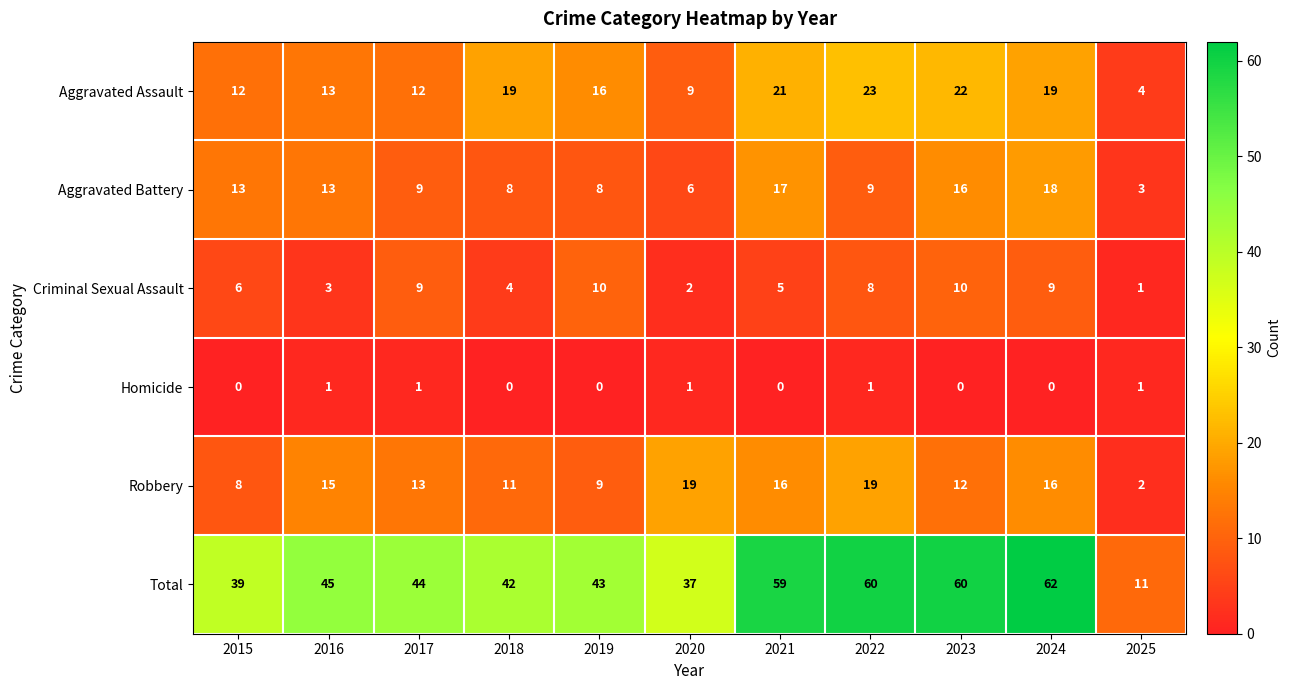

Is it true that Total equals 80 at 2021?

False